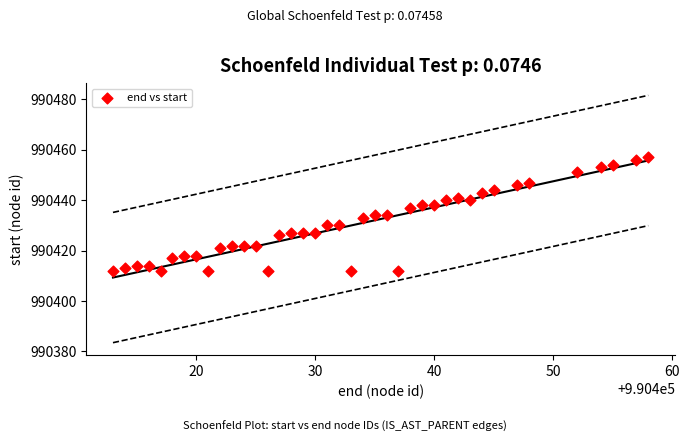

What is the range of Y values (max minus min)?

45